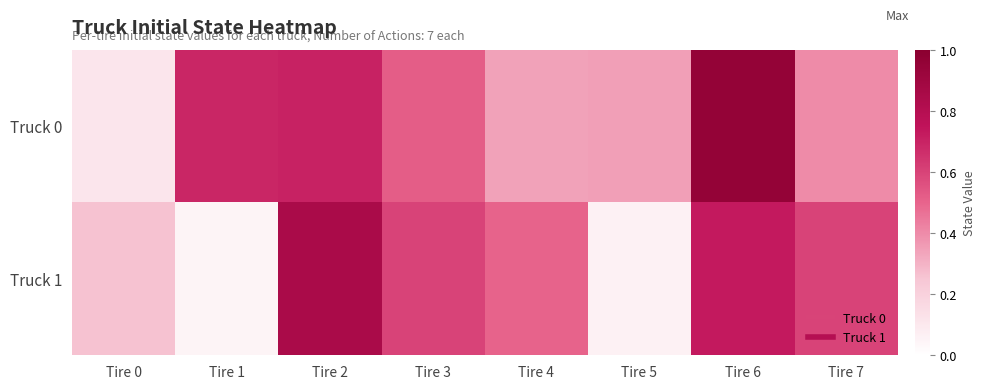

Reading right to left, transcribe all the data shown in this chart.

Truck 0: Tire 7=0.4	Tire 6=0.9	Tire 5=0.3	Tire 4=0.3	Tire 3=0.5	Tire 2=0.7	Tire 1=0.7	Tire 0=0.1
Truck 1: Tire 7=0.6	Tire 6=0.7	Tire 5=0.1	Tire 4=0.5	Tire 3=0.6	Tire 2=0.8	Tire 1=0.1	Tire 0=0.3